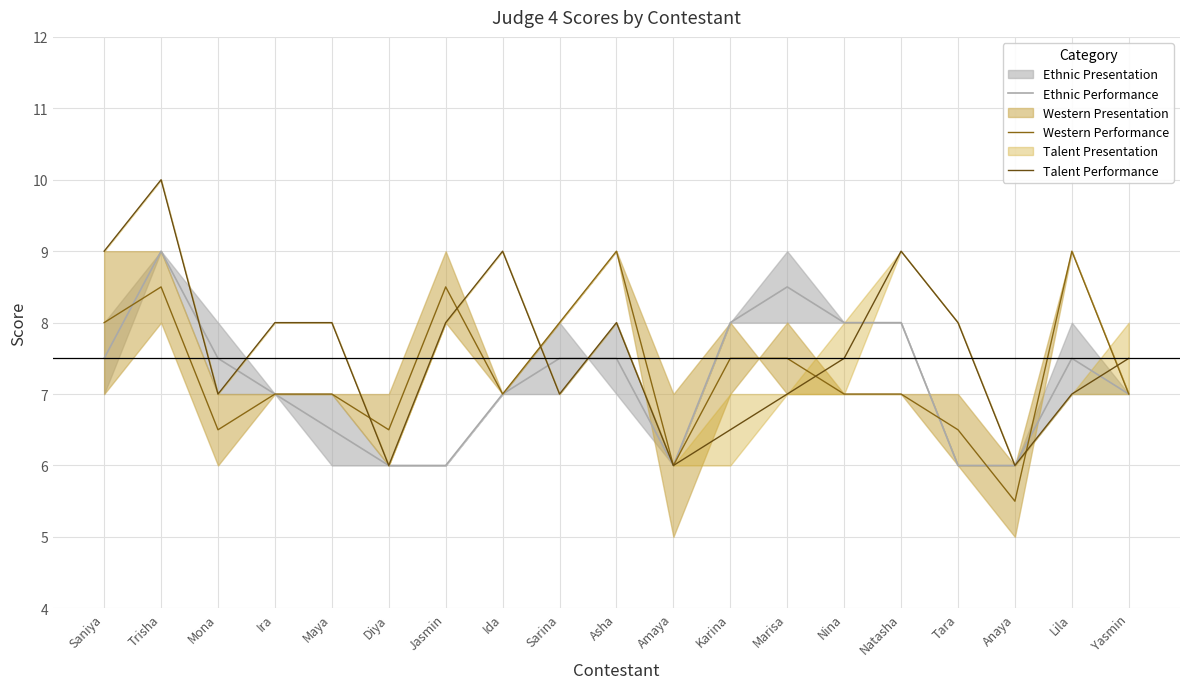

Is the value of Western Performance at Jasmin greater than the value of Talent Performance at Maya?

Yes